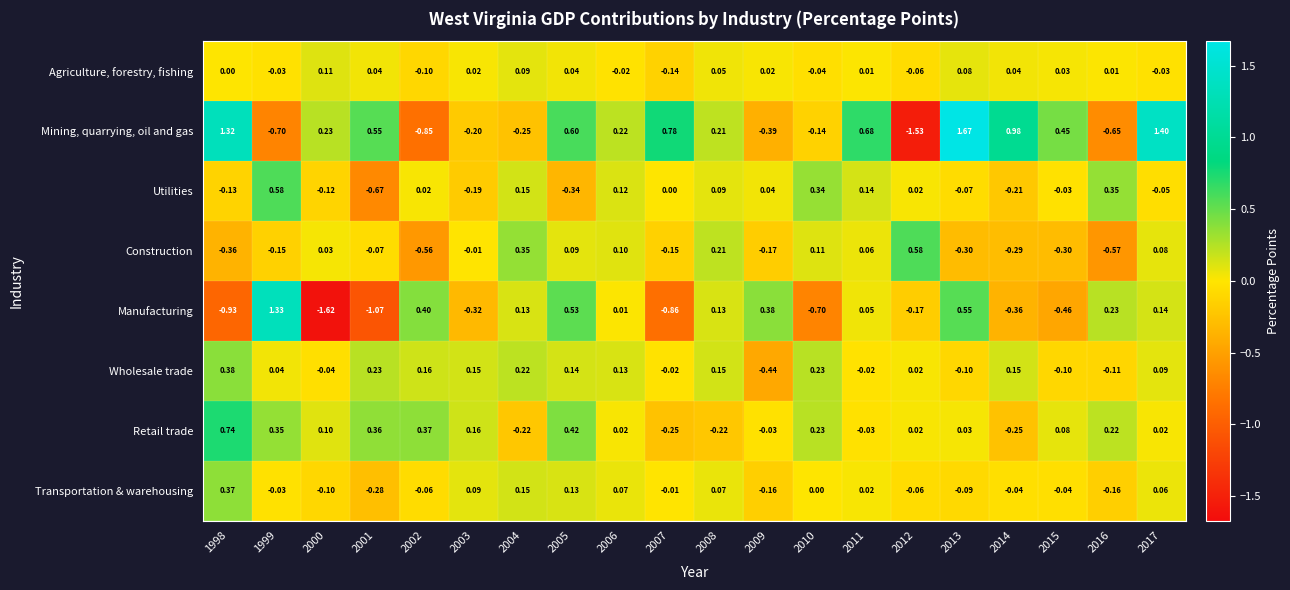

Is the value of Retail trade at 2012 greater than the value of Manufacturing at 2010?

Yes